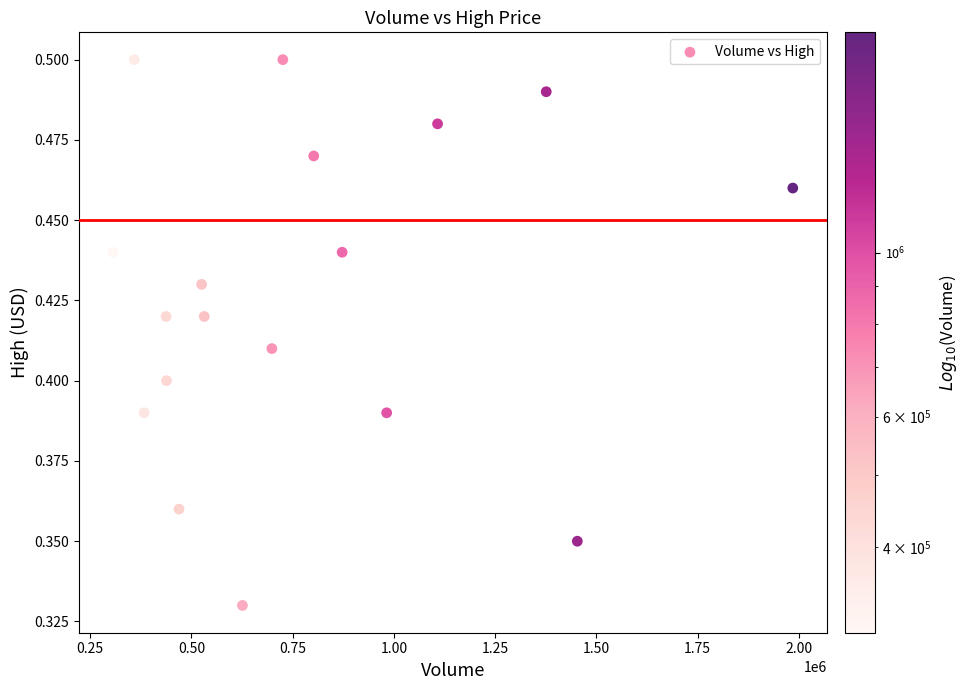

What is the range of X values (max minus min)?

1678700.0